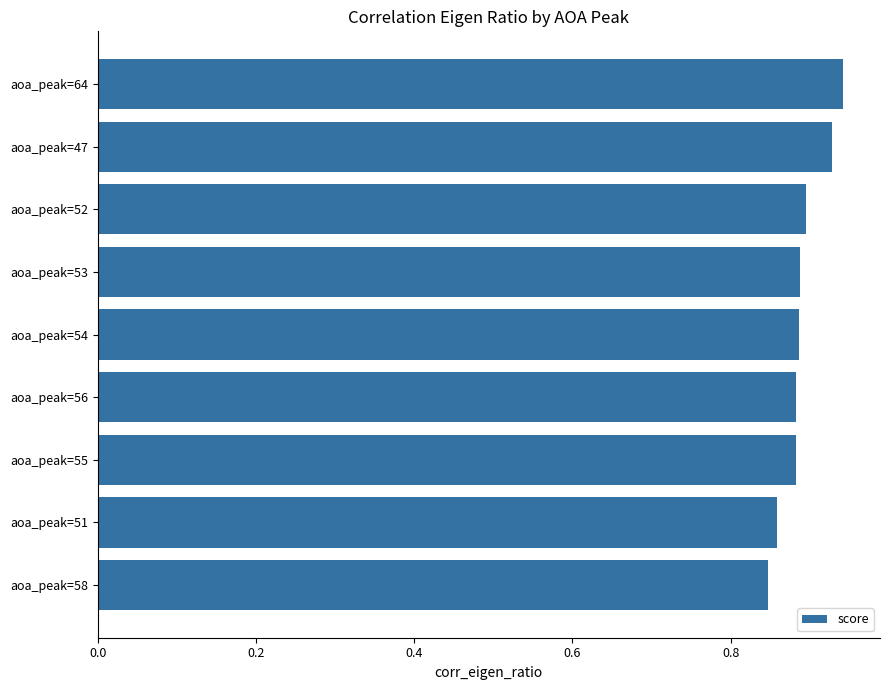

What is the sum of the values at aoa_peak=52 and aoa_peak=51?

1.8